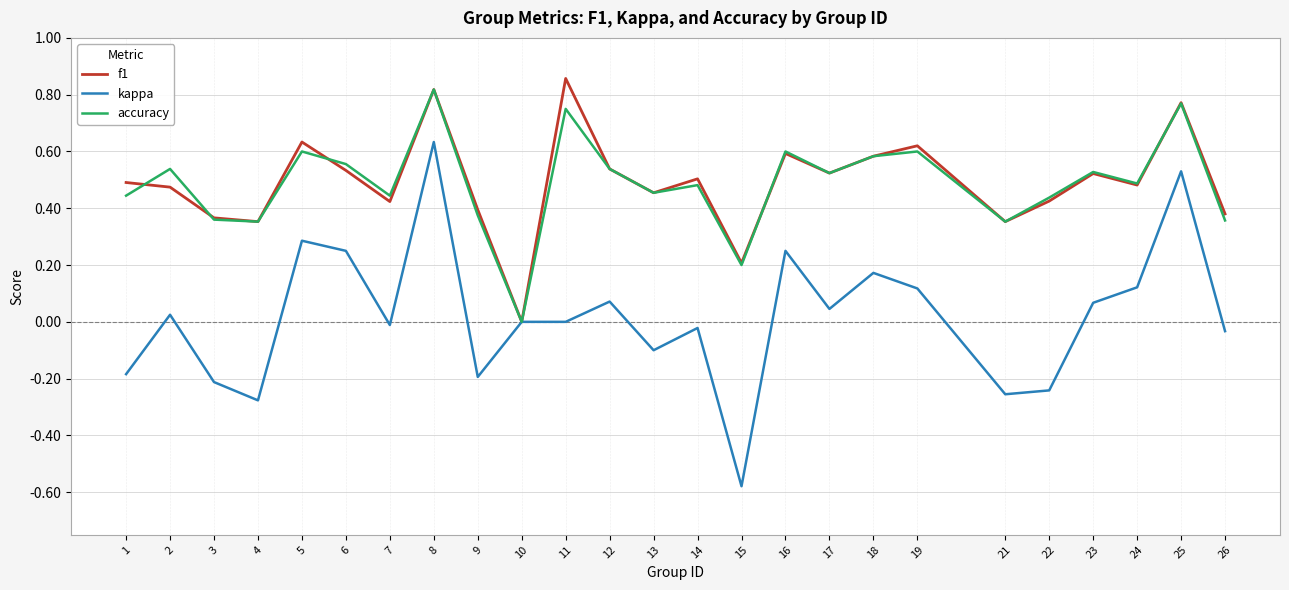

Is it true that kappa equals -0.2 at 3?

True